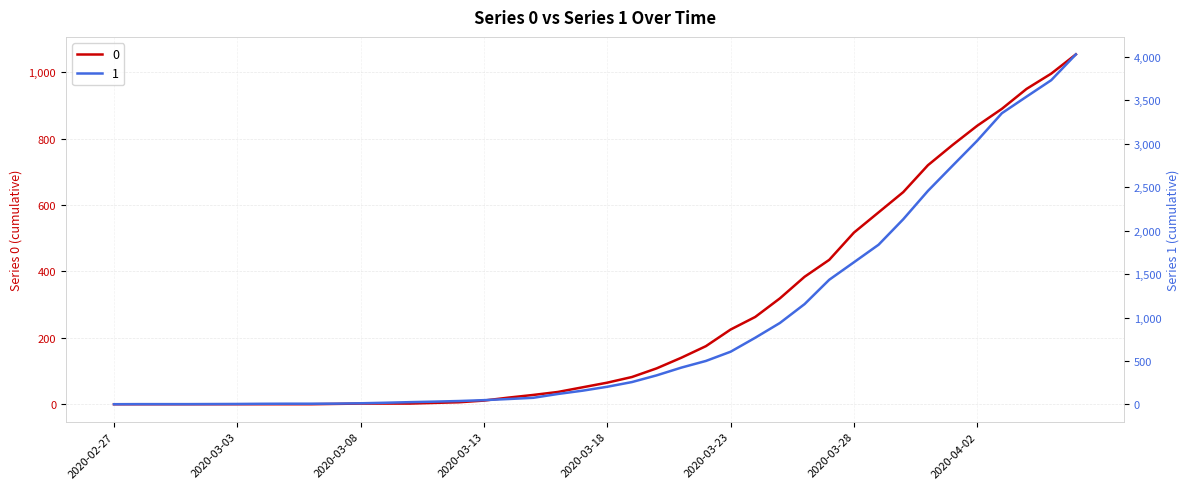

The value of 1 at 2020-03-25 is 482. True or false?

False